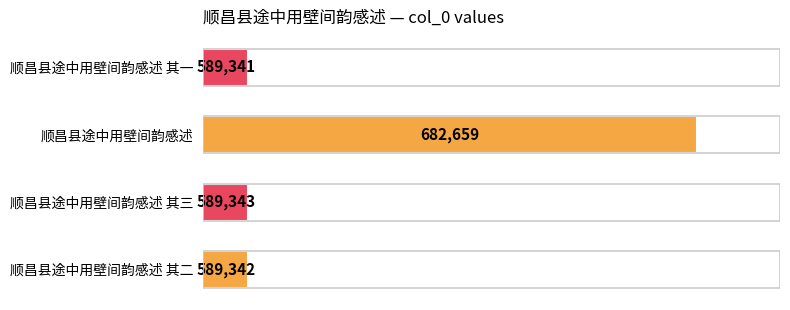

At which category does the chart reach its peak across all series?

顺昌县途中用壁间韵感述